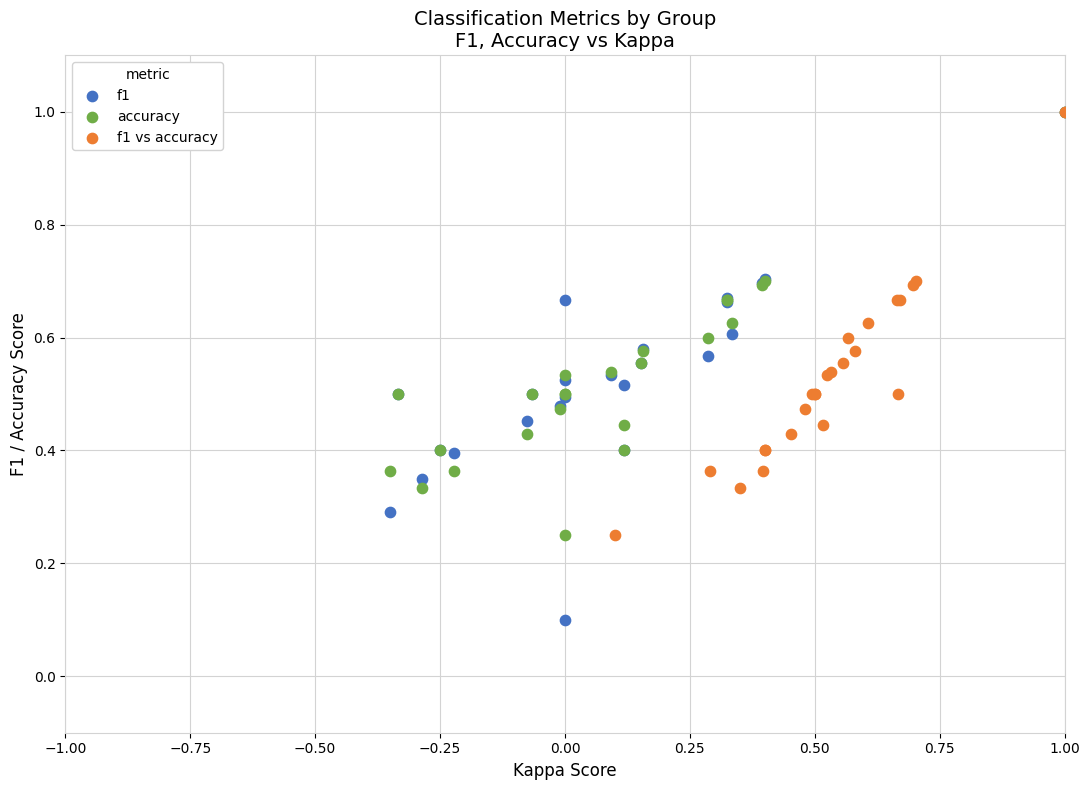

Which series contains the lowest Y value?

f1